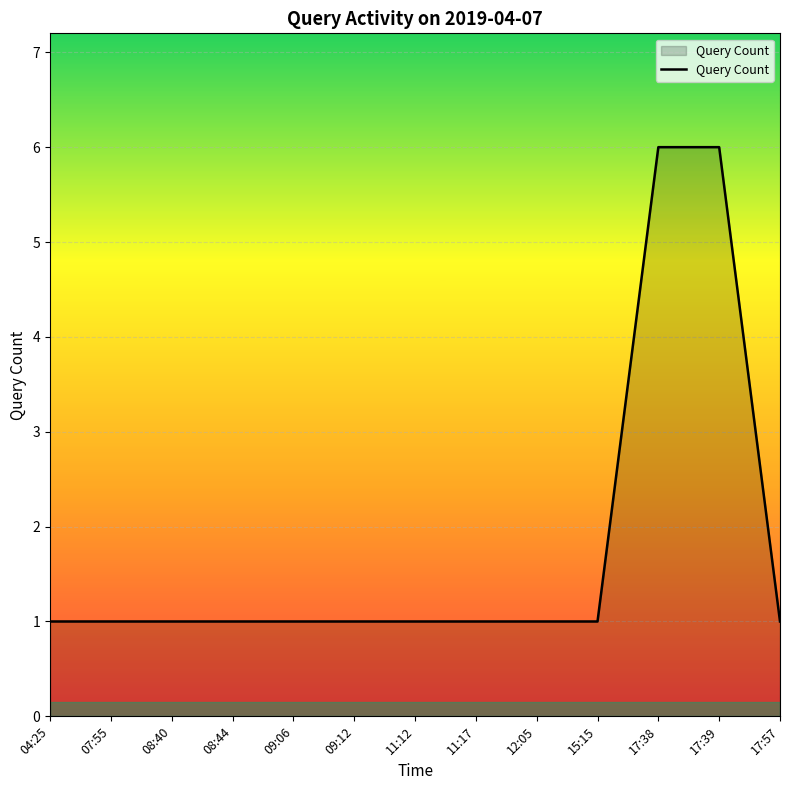

What is the difference between the second highest and second lowest values?

5